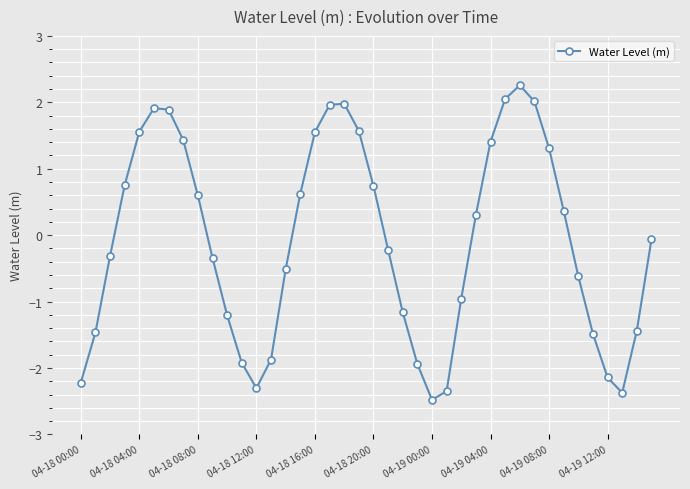

How many points are lower than both their immediate neighbors (excluding endpoints)?

3